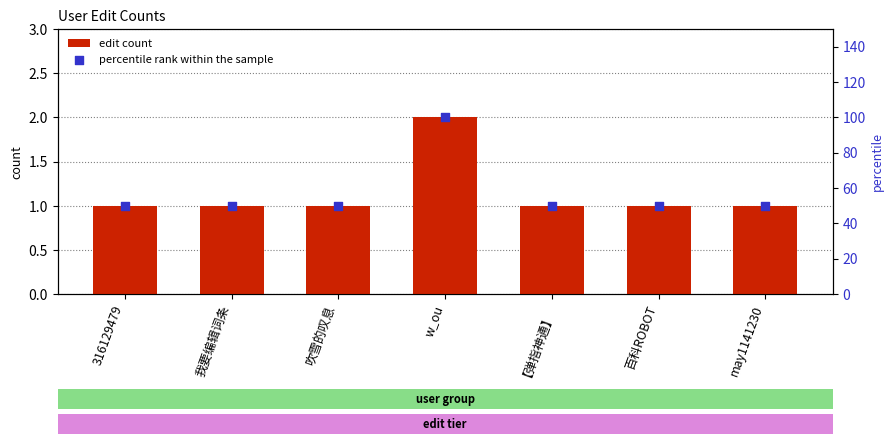

Which series has the largest total across all categories?

percentile rank within the sample